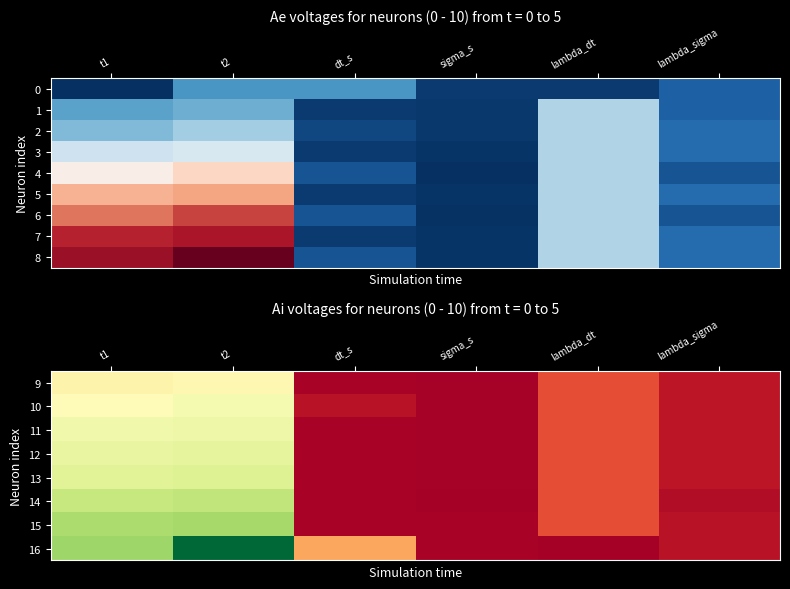

At how many categories does at least one series exceed 98?

1